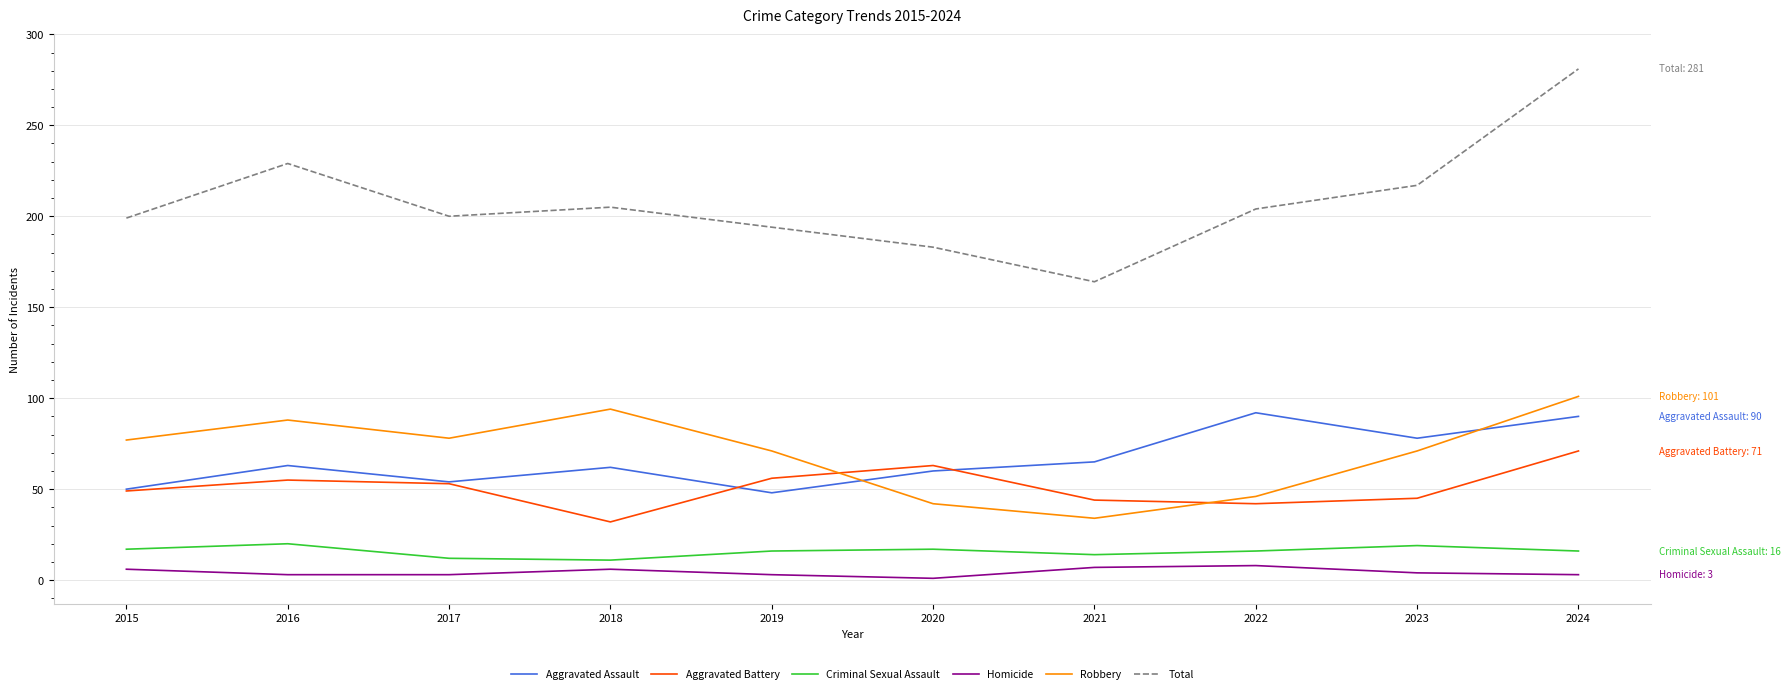

At how many categories does at least one series exceed 176?

9